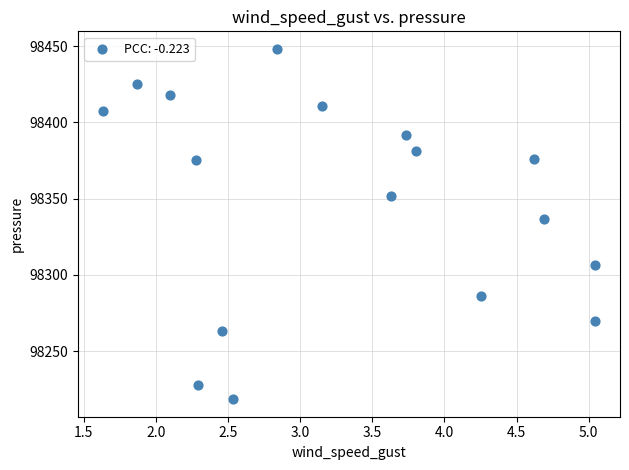

What is the range of Y values (max minus min)?

229.6